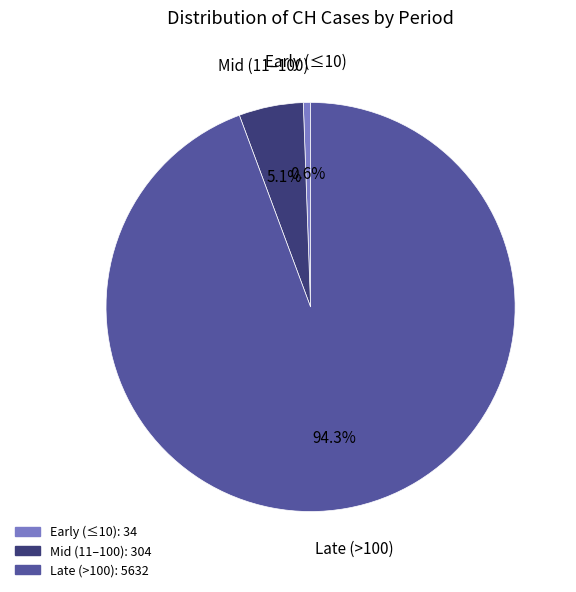

How many segments does this pie chart have?

3